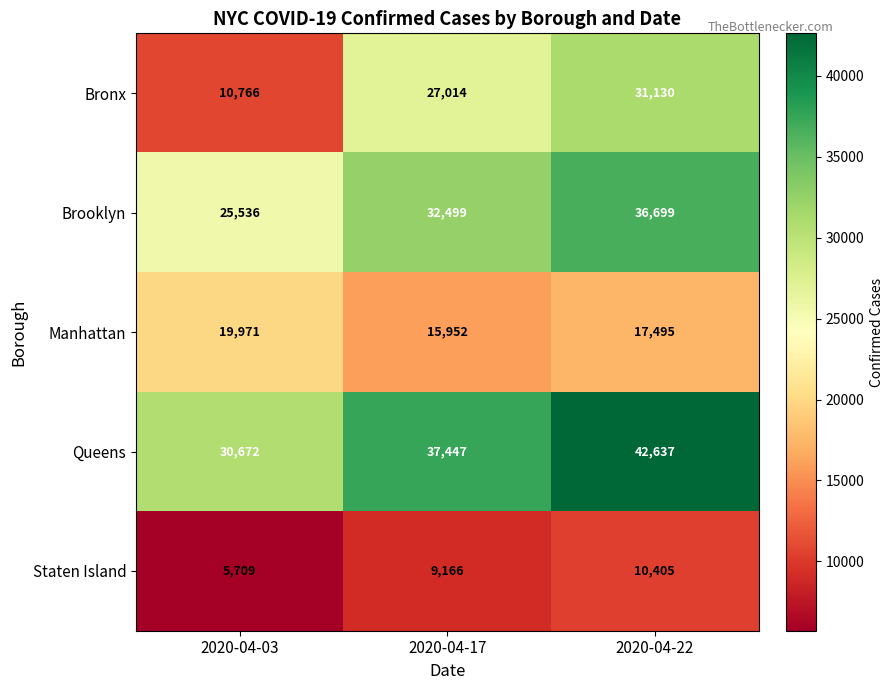

True or false: Bronx has a value of 31130 at 2020-04-22.

True